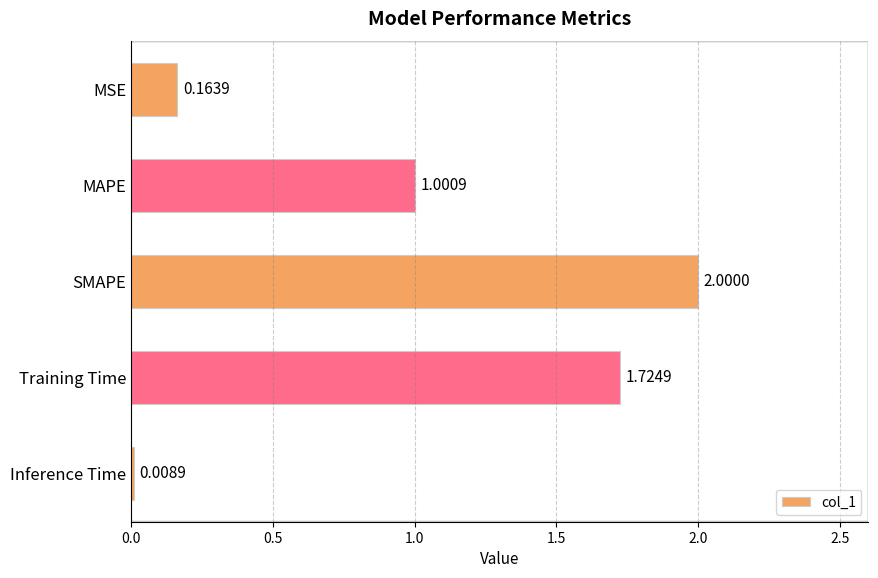

Rank the categories by value from highest to lowest.

SMAPE, Training Time, MAPE, MSE, Inference Time